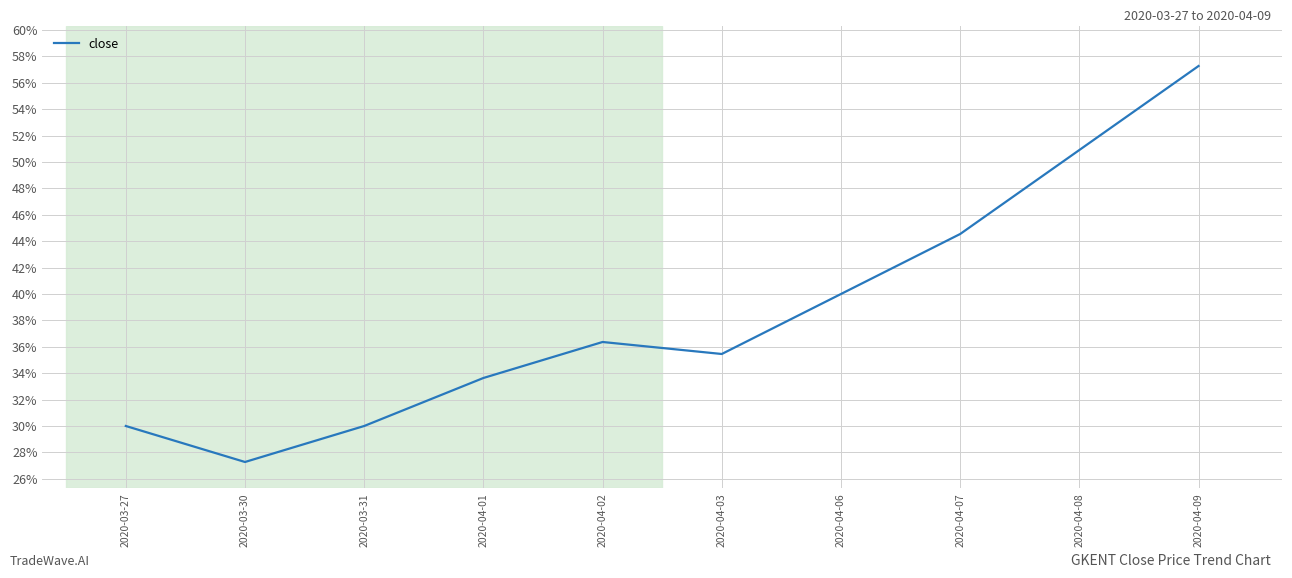

What is the difference between the values at 2020-03-27 and 2020-04-02?

6.4